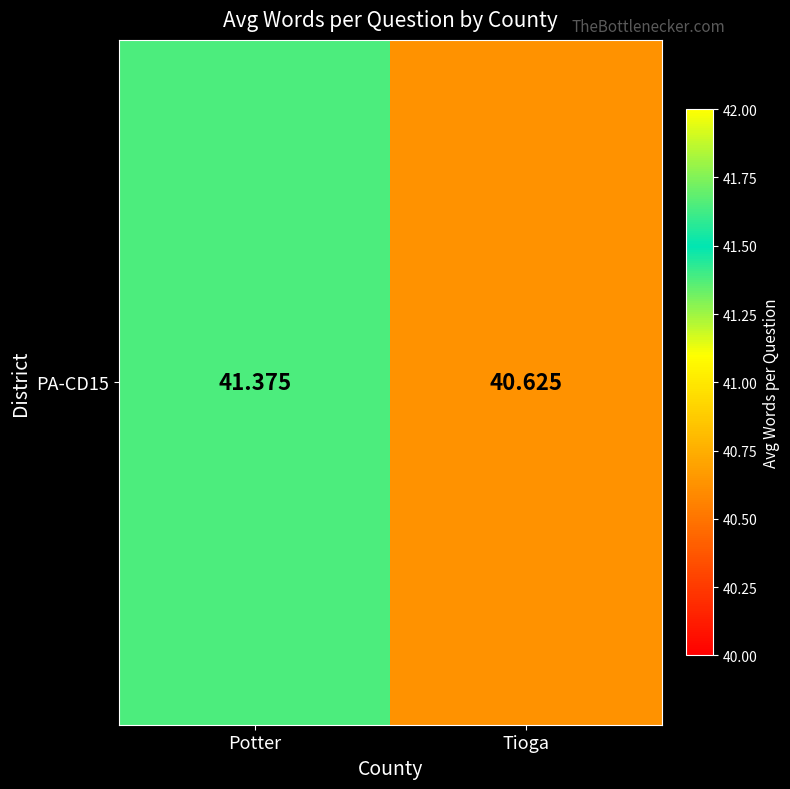

Rank the categories by value from highest to lowest.

Potter, Tioga